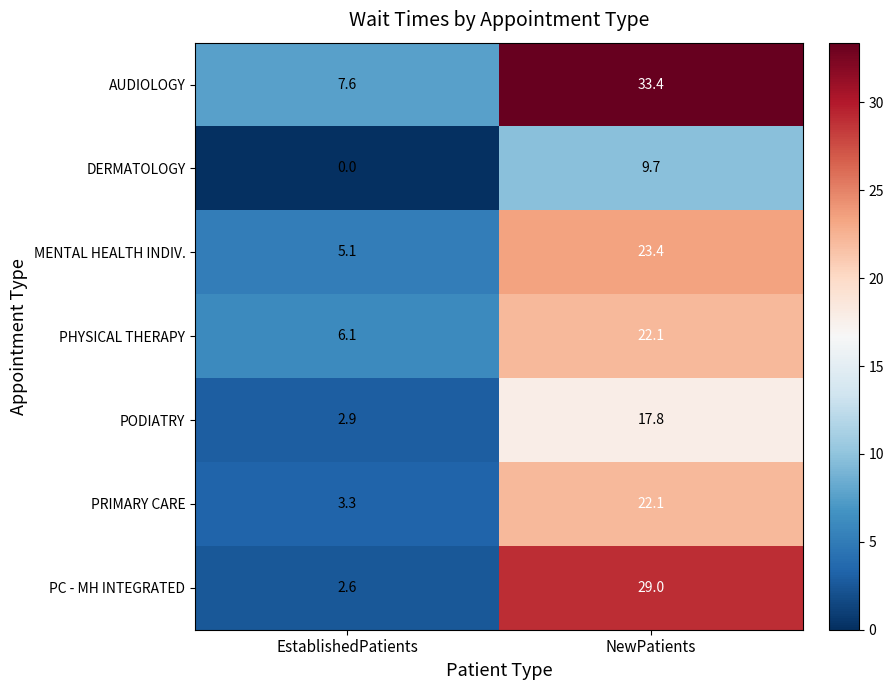

What is the difference between the MENTAL HEALTH INDIV. values at NewPatients and EstablishedPatients?

18.3